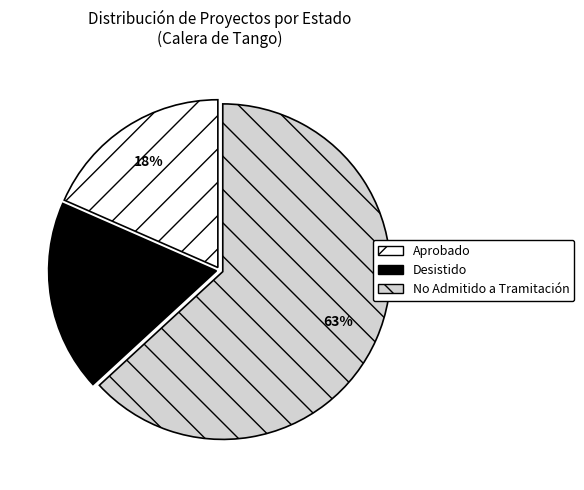

To the nearest percent, what portion does Aprobado represent?

18%